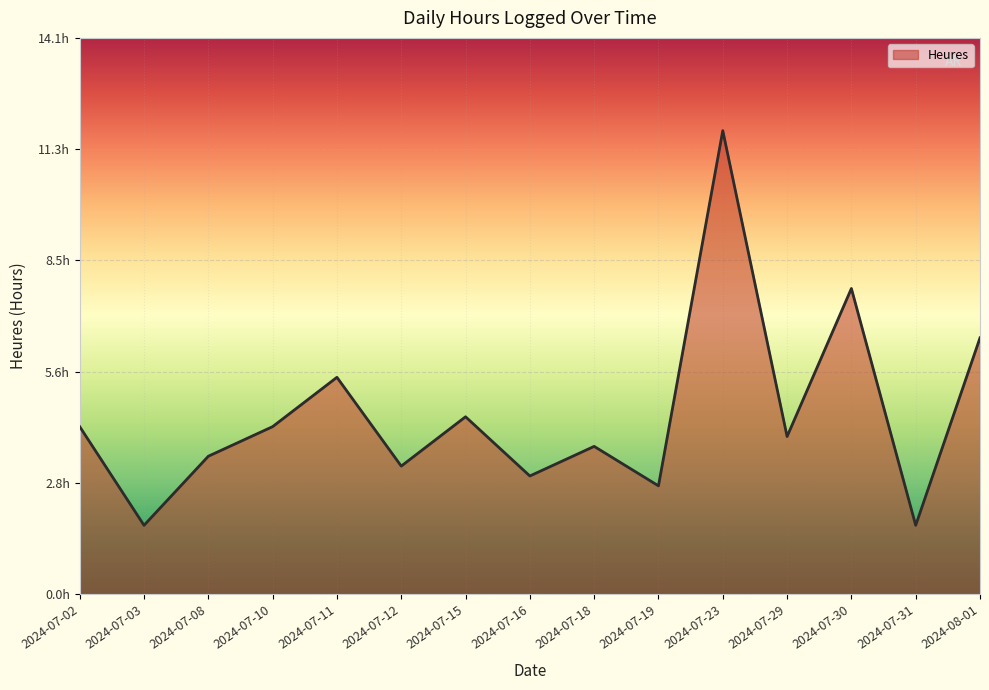

True or false: the data shows 7.8 at 2024-07-30.

True